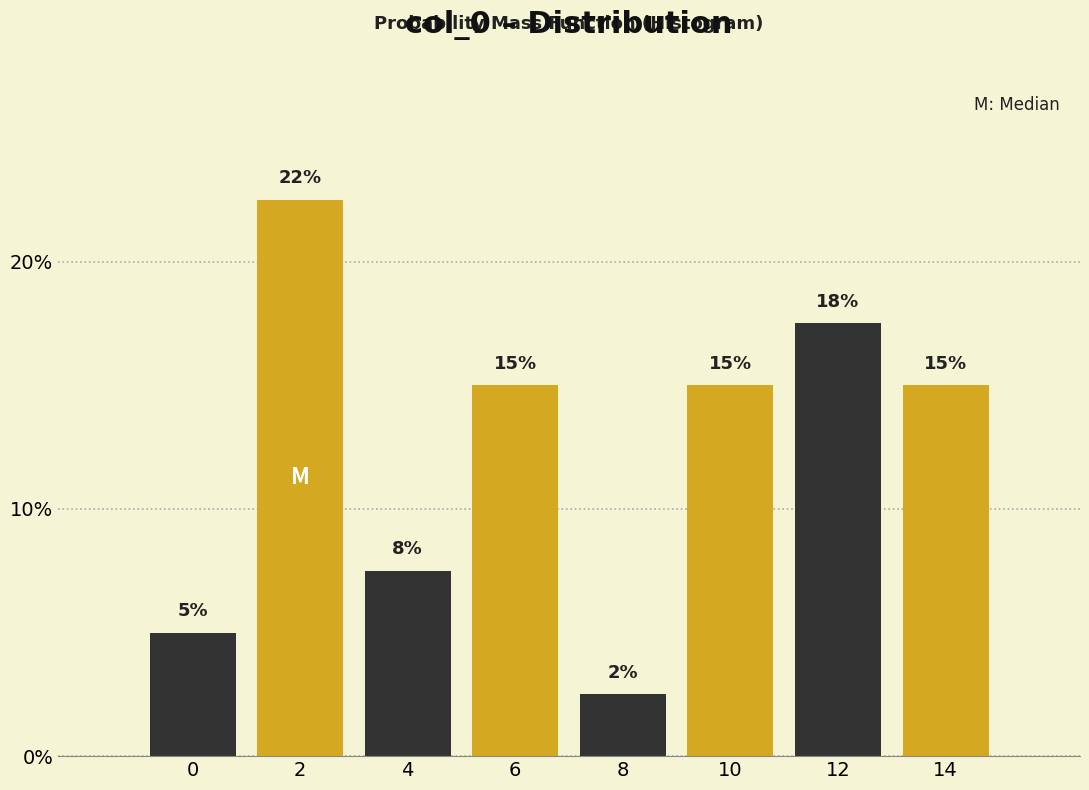

What is the smallest value displayed?

2.5